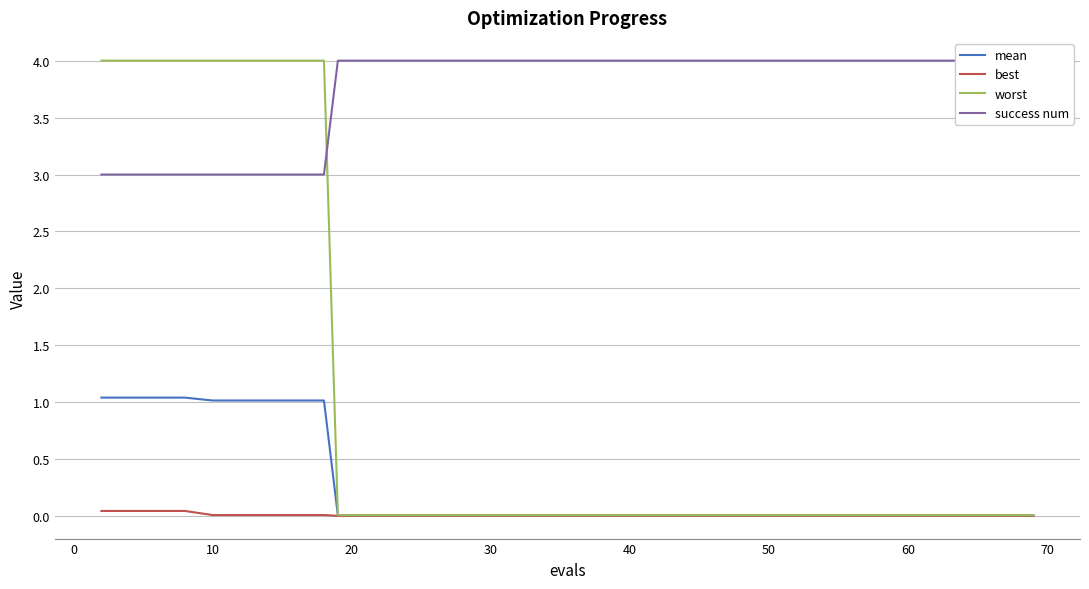

What are all the series names shown in the legend?

mean, best, worst, success num